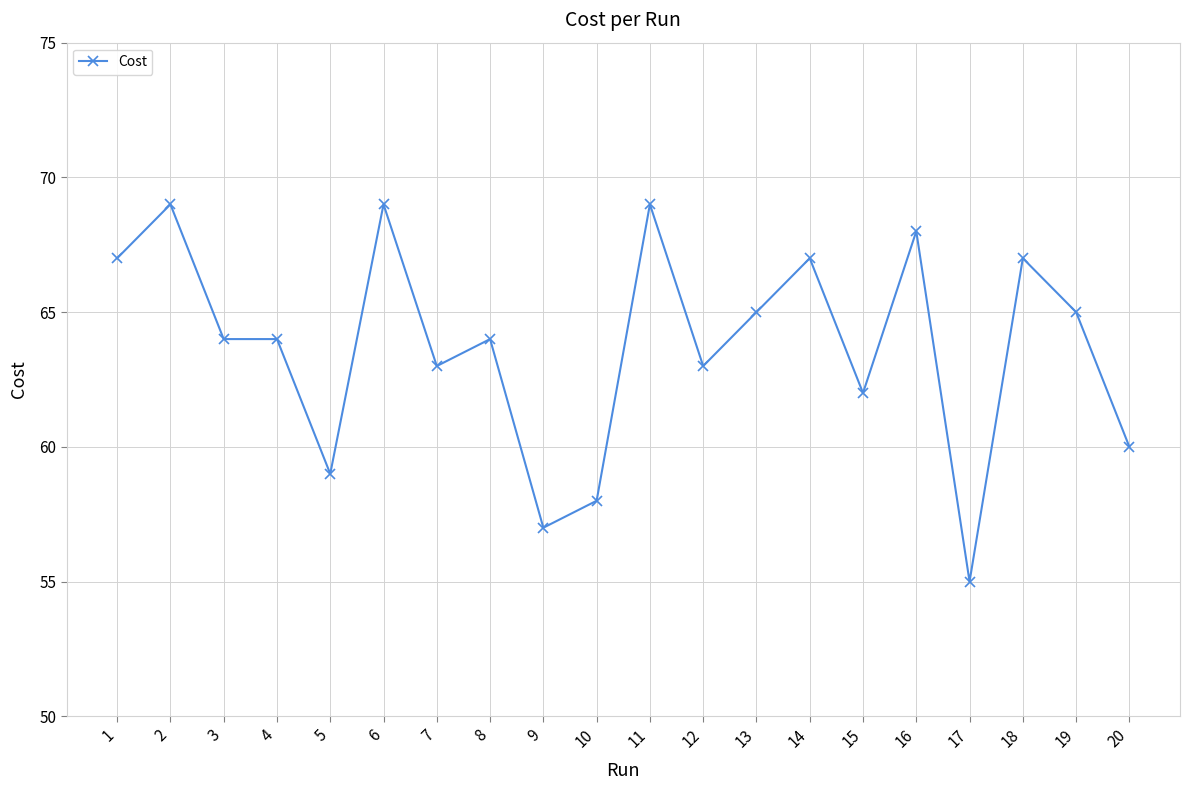

True or false: the data shows 27.4 at 15.

False